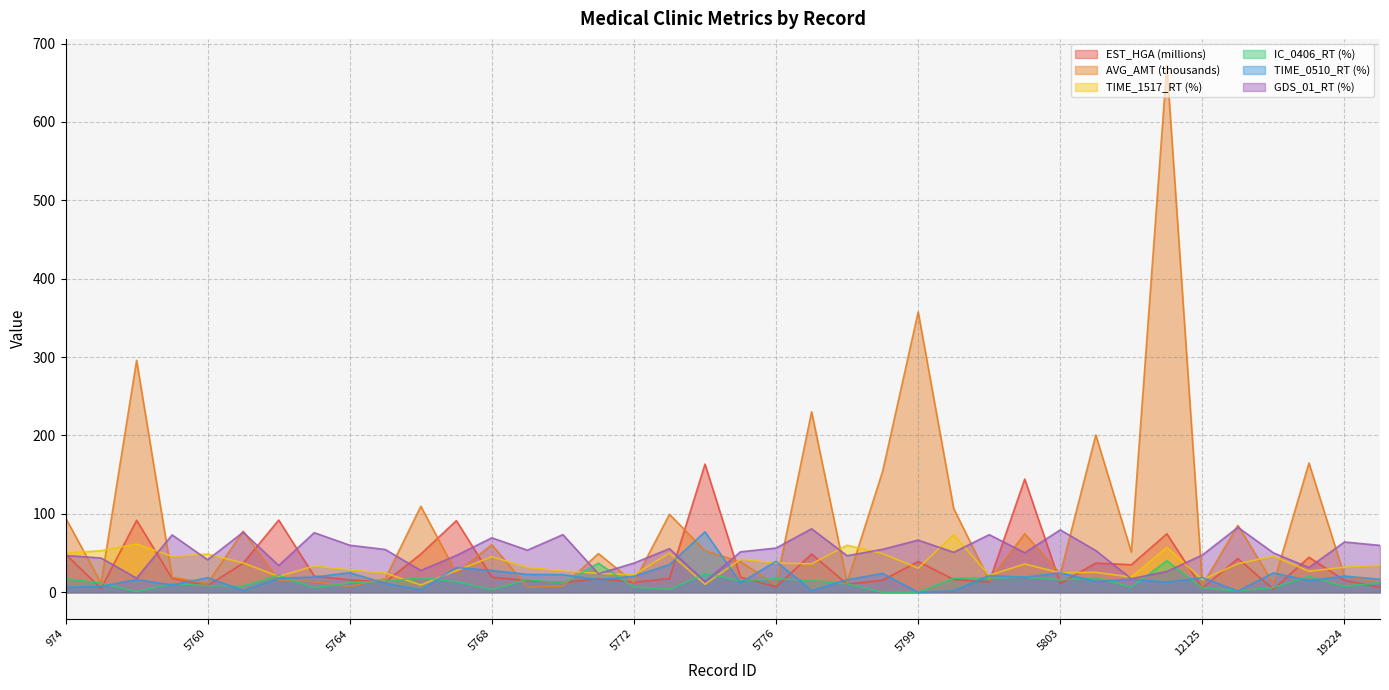

What is the total value across all series at 5764?

149.5